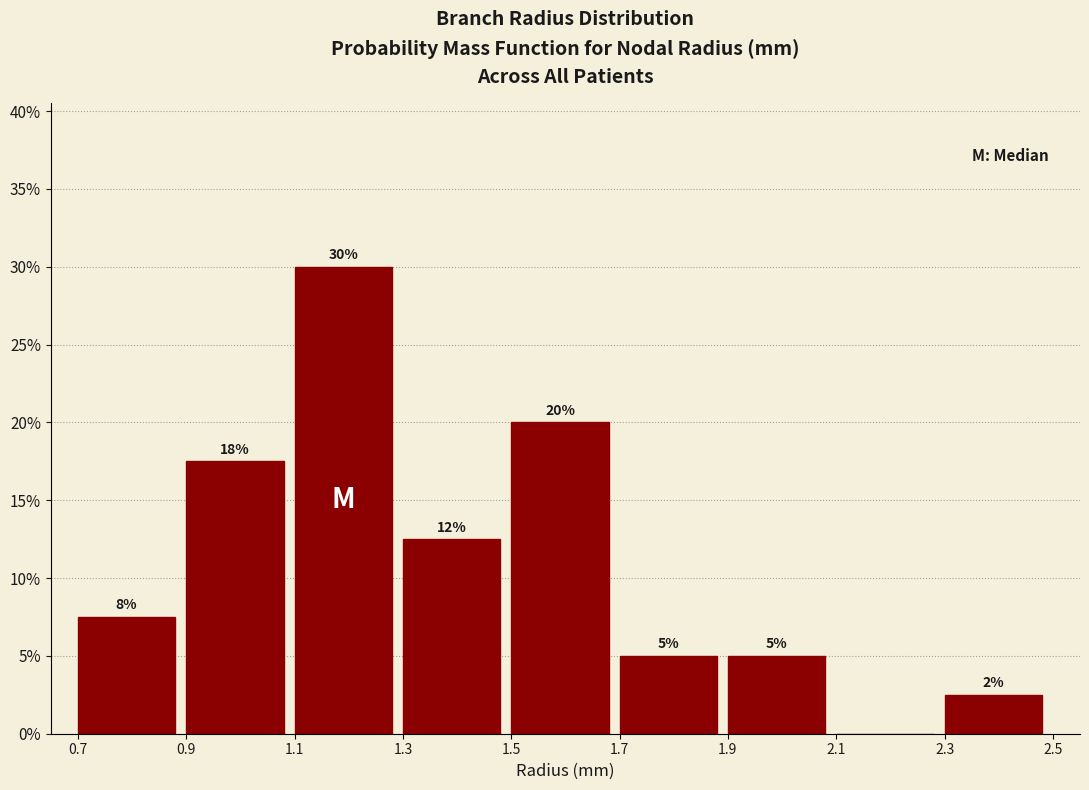

Over which range of the x-axis is the bar tallest?

1.1 to 1.3